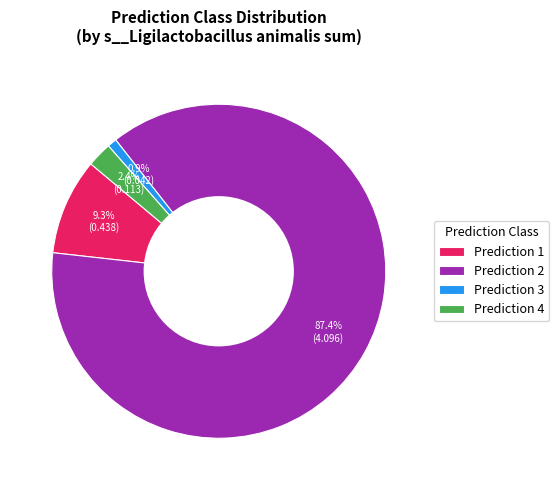

Which slice is the largest?

Prediction 2